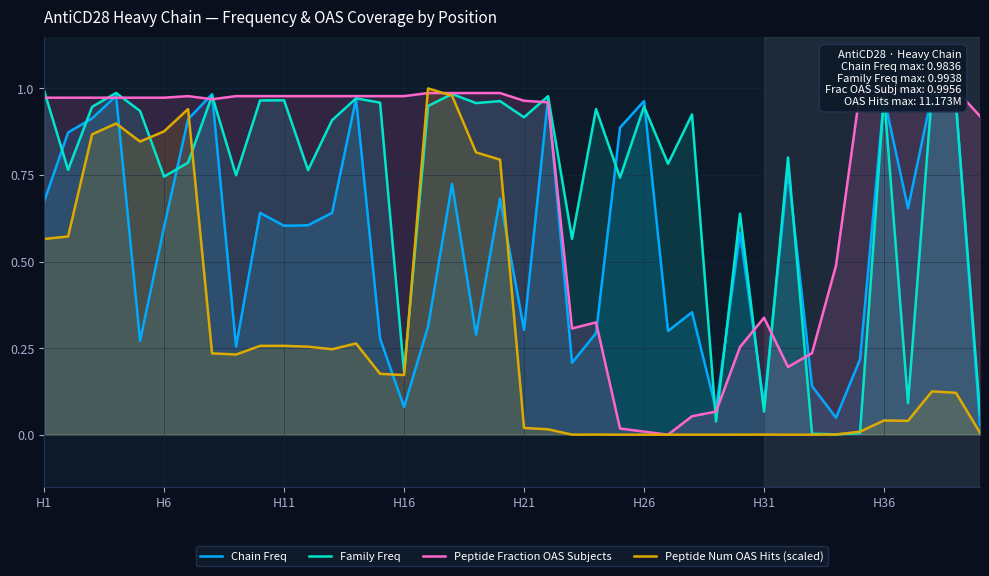

What is the maximum value shown in the chart?

1.0